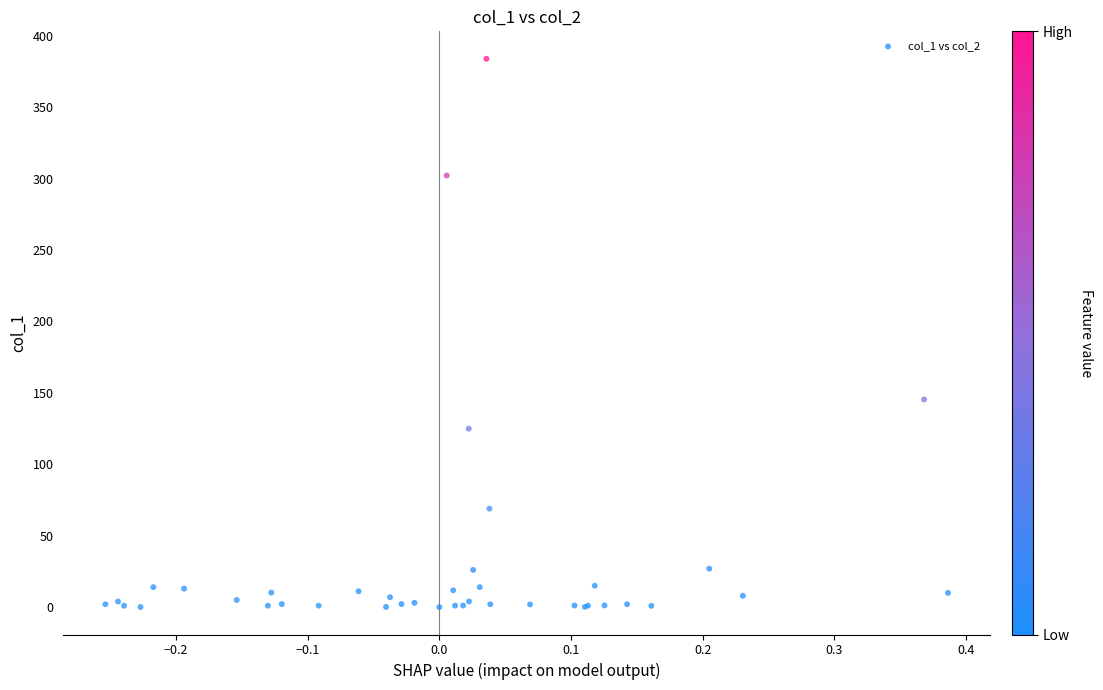

What Y value in the scatter plot is closest to 191?

145.4